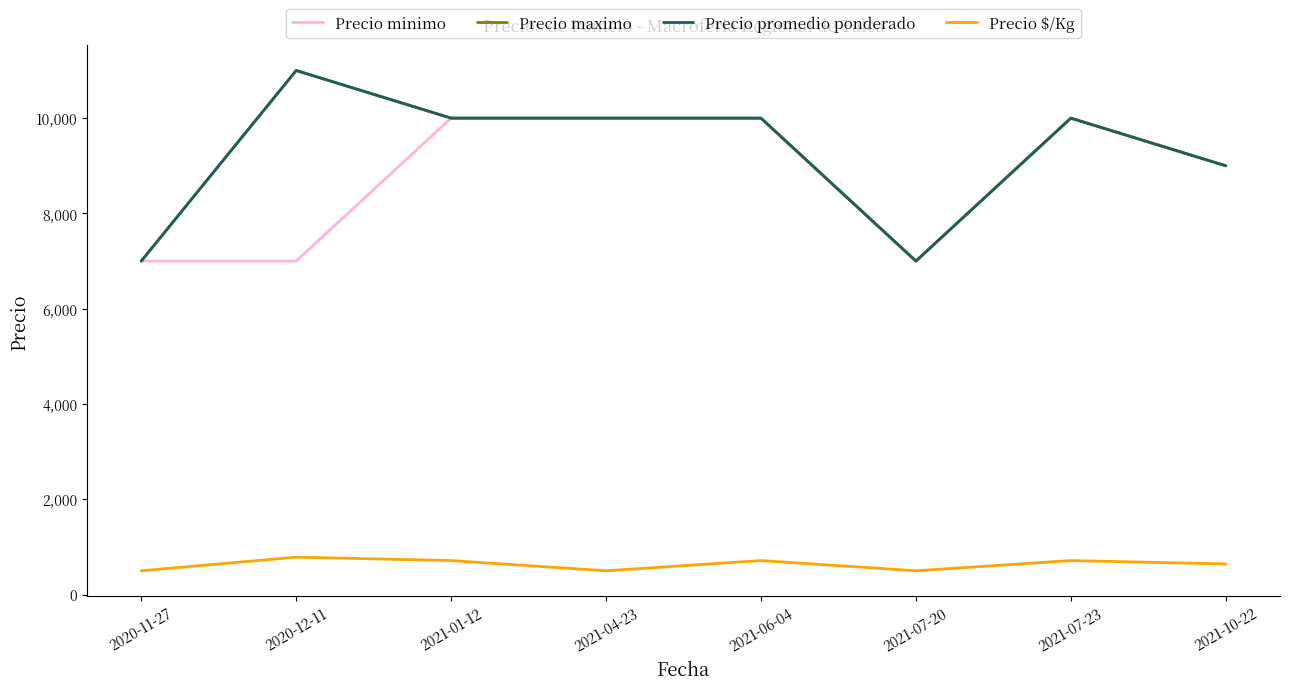

How many data points in Precio $/Kg are above 714?

1